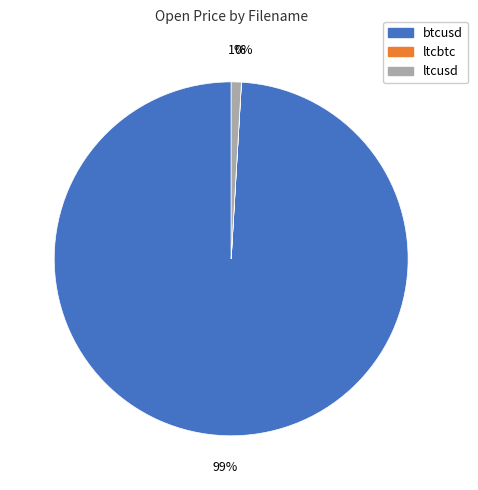

Is there any slice that represents more than half of the pie?

Yes